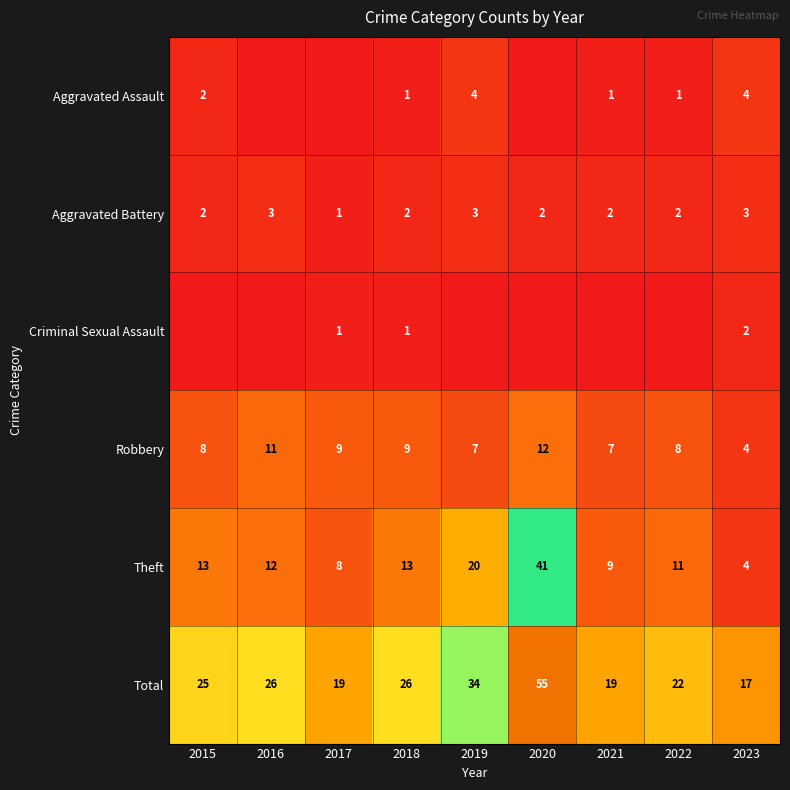

Where is Total nearest to the value 36?

2019